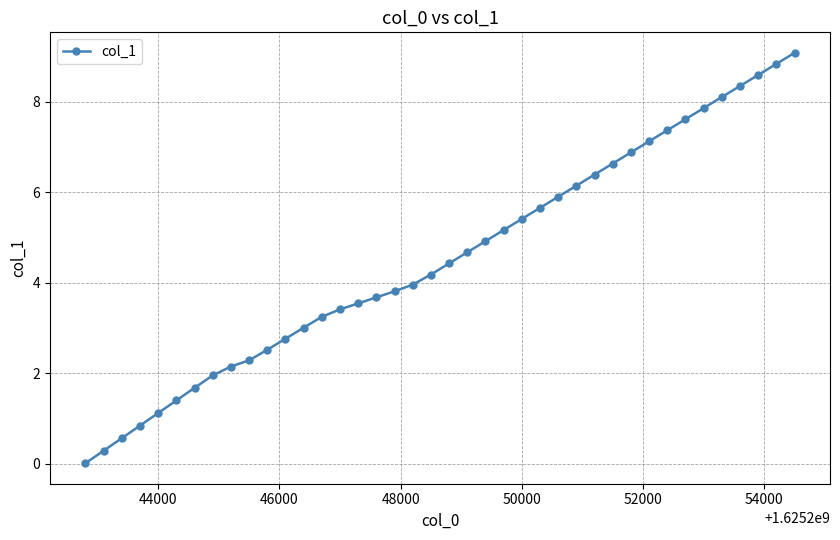

What is the difference between the maximum and minimum values?

9.1